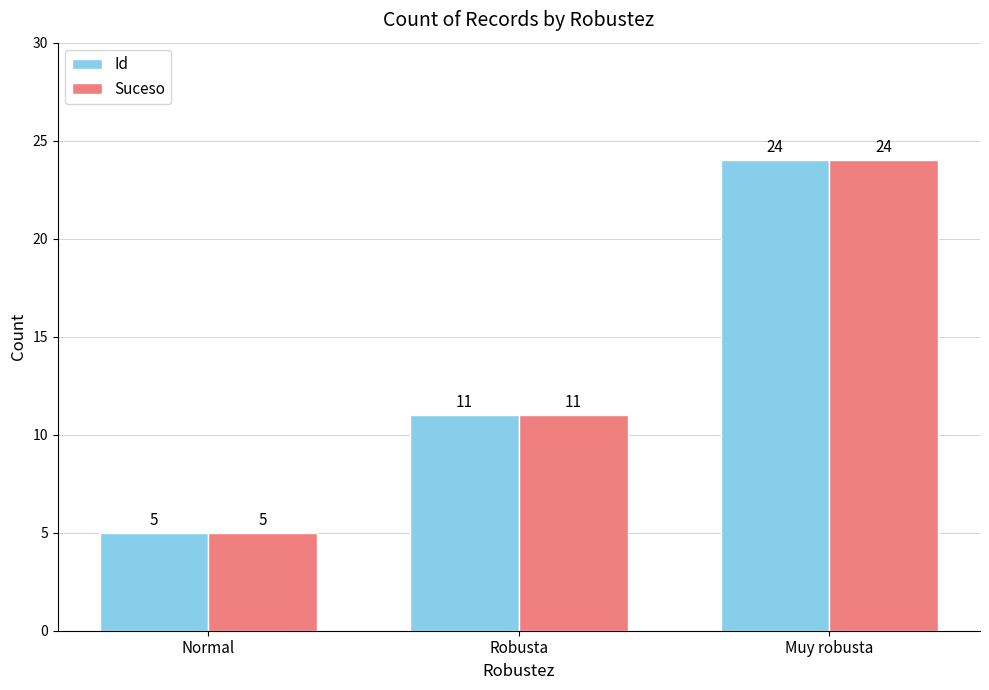

How many bars are there in each group?

2